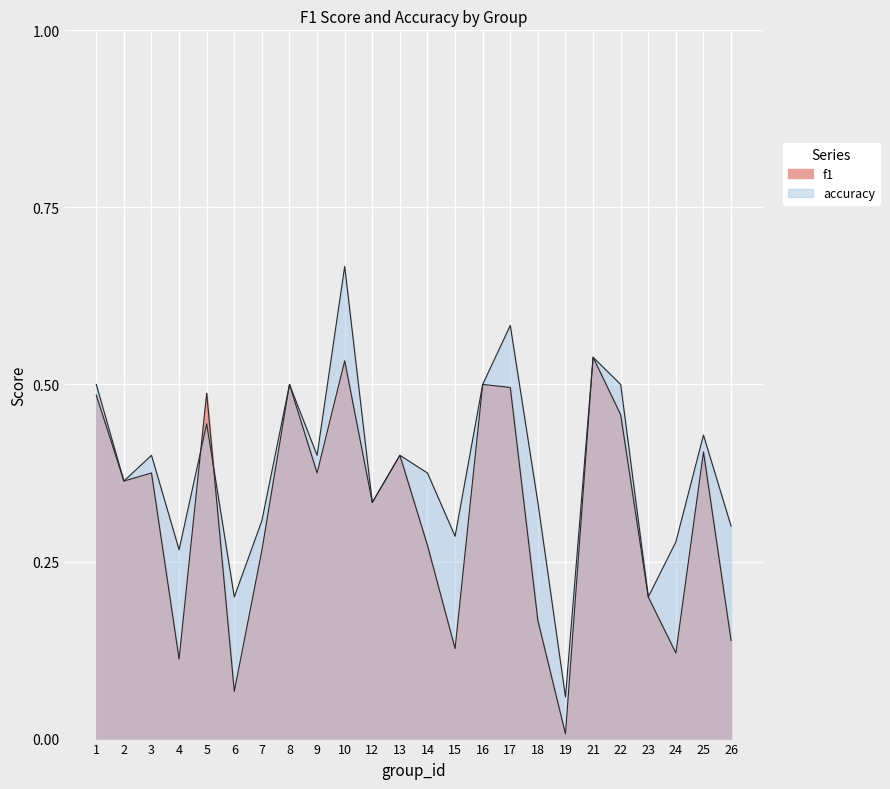

Reading left to right, extract all data points from this chart.

f1: 0.5	0.4	0.4	0.1	0.5	0.1	0.3	0.5	0.4	0.5	0.3	0.4	0.3	0.1	0.5	0.5	0.2	0.0	0.5	0.5	0.2	0.1	0.4	0.1
accuracy: 0.5	0.4	0.4	0.3	0.4	0.2	0.3	0.5	0.4	0.7	0.3	0.4	0.4	0.3	0.5	0.6	0.3	0.1	0.5	0.5	0.2	0.3	0.4	0.3